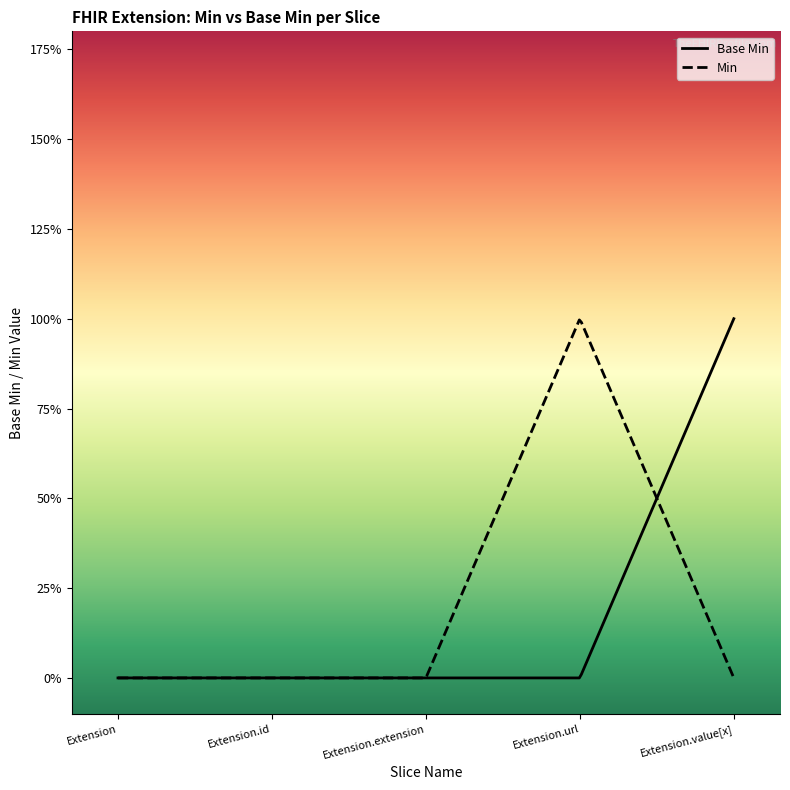

Count the number of categories in the chart.

5